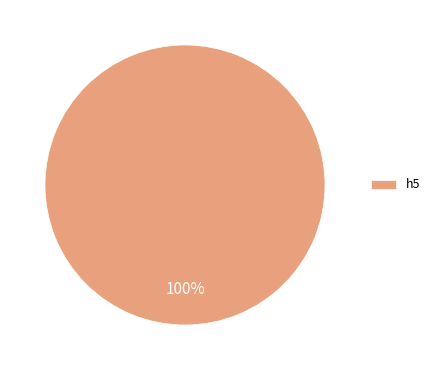

What percentage is the h5 slice, to the nearest percent?

100%